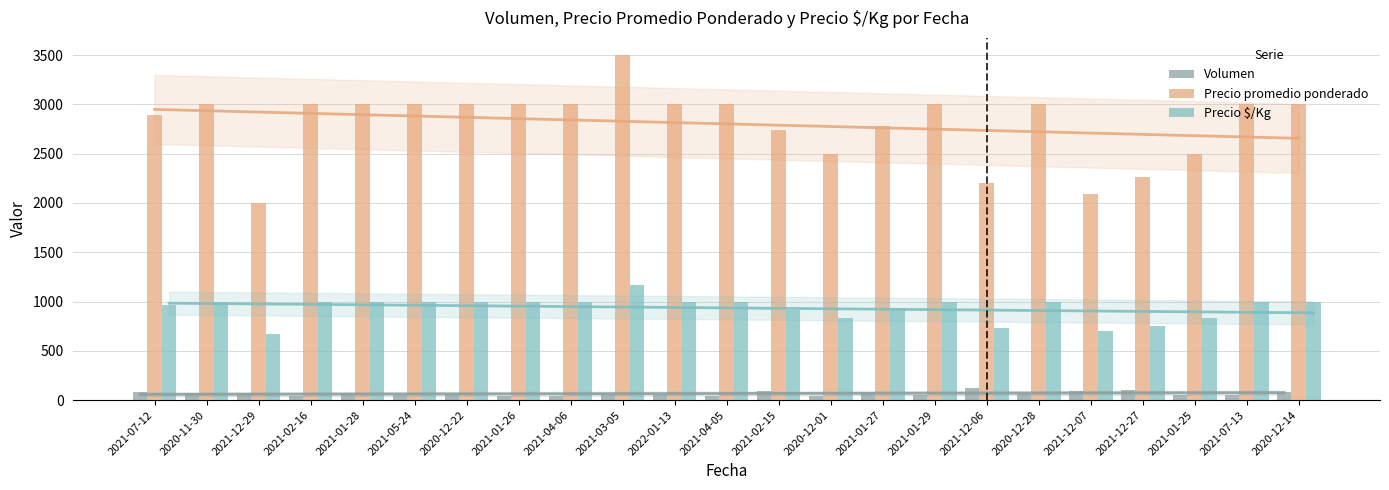

At which label does Volumen reach its minimum?

2021-04-06